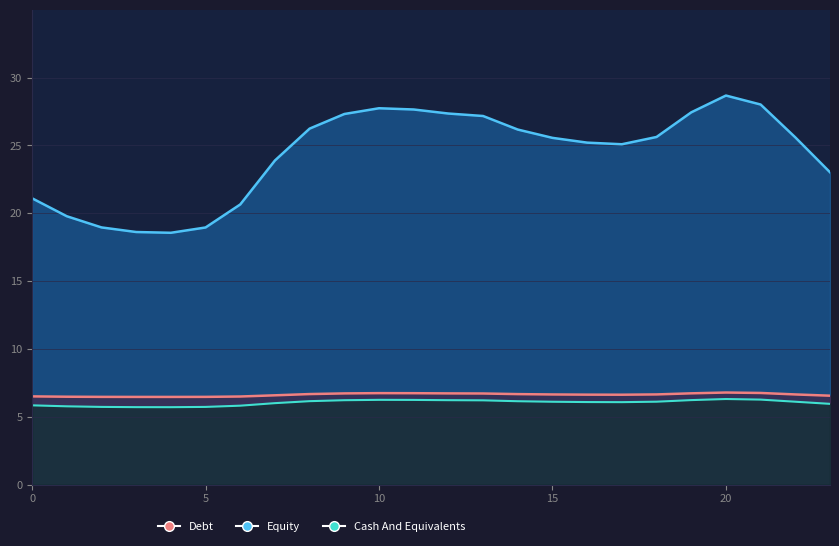

Is it true that Cash And Equivalents equals 5.8 at 0?

True